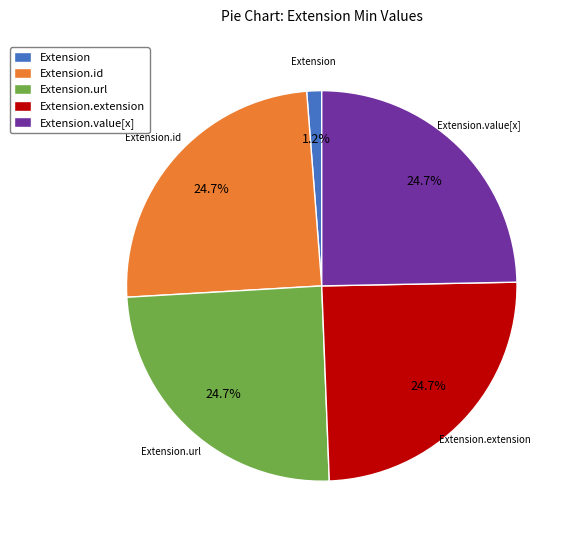

Is it true that Extension.url is 45% of the pie?

False